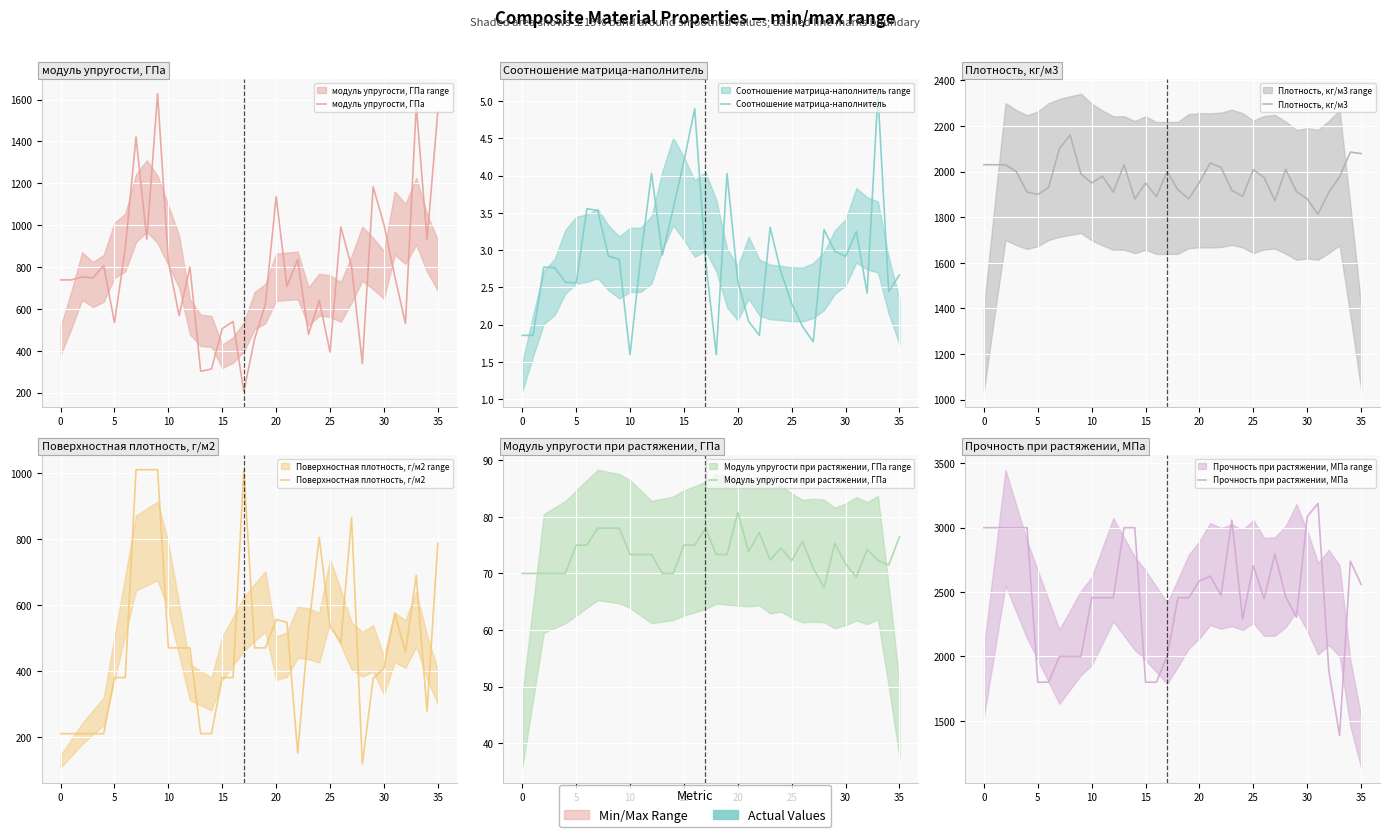

List the series in order of their peak value, highest first.

Прочность при растяжении, МПа, Плотность, кг/м3, модуль упругости, ГПа, Поверхностная плотность, г/м2, Модуль упругости при растяжении, ГПа, Соотношение матрица-наполнитель